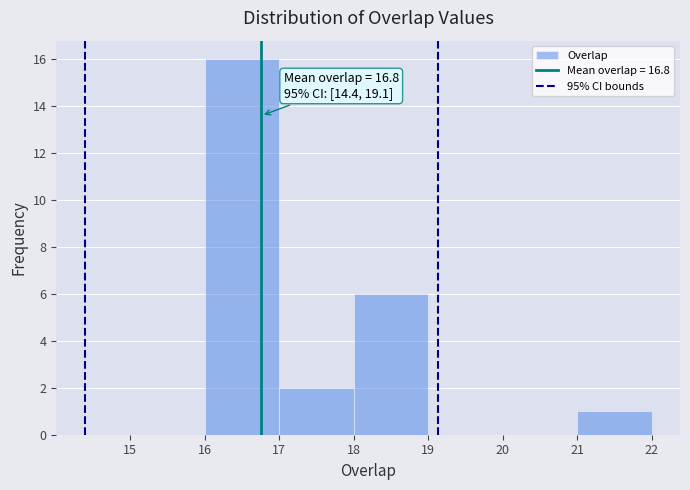

Which range on the x-axis has the tallest bar?

16 to 17